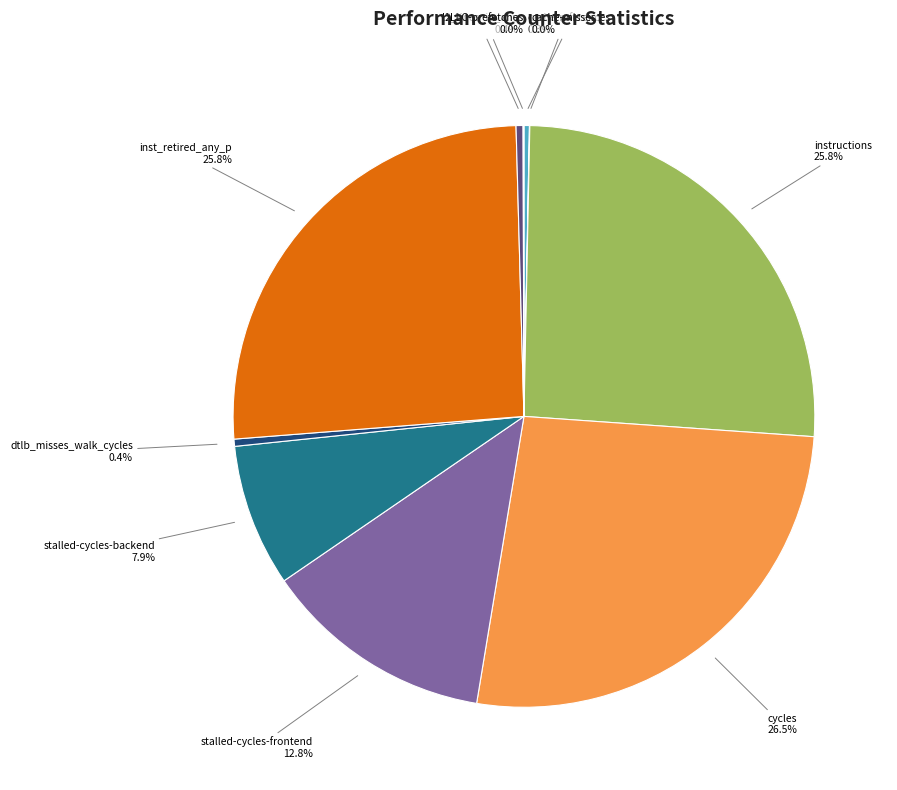

How much of the chart is everything except stalled-cycles-frontend?

87.2%